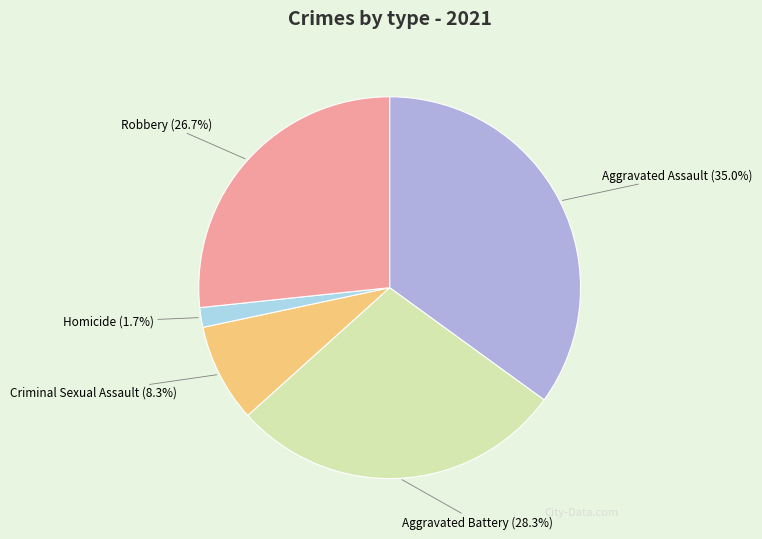

What percentage is the Robbery slice, to the nearest percent?

27%